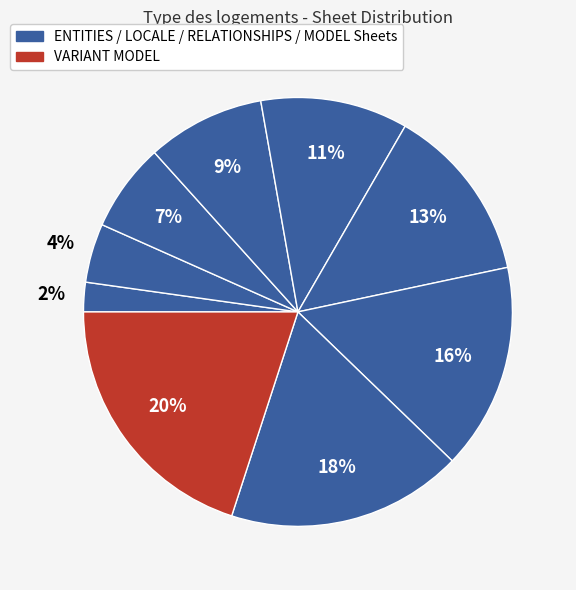

Which category has the smallest portion of the pie?

ENTITIES